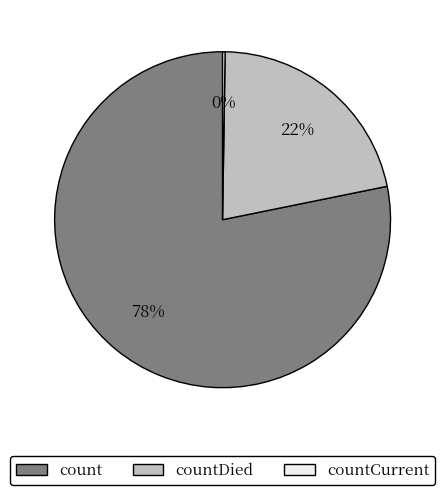

Which slice is the largest?

count